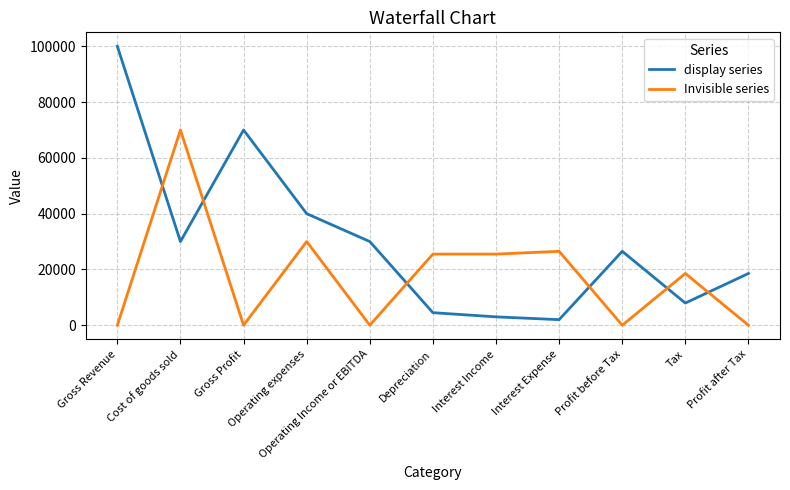

What is the spread (max minus min) of values at Profit before Tax?

26500